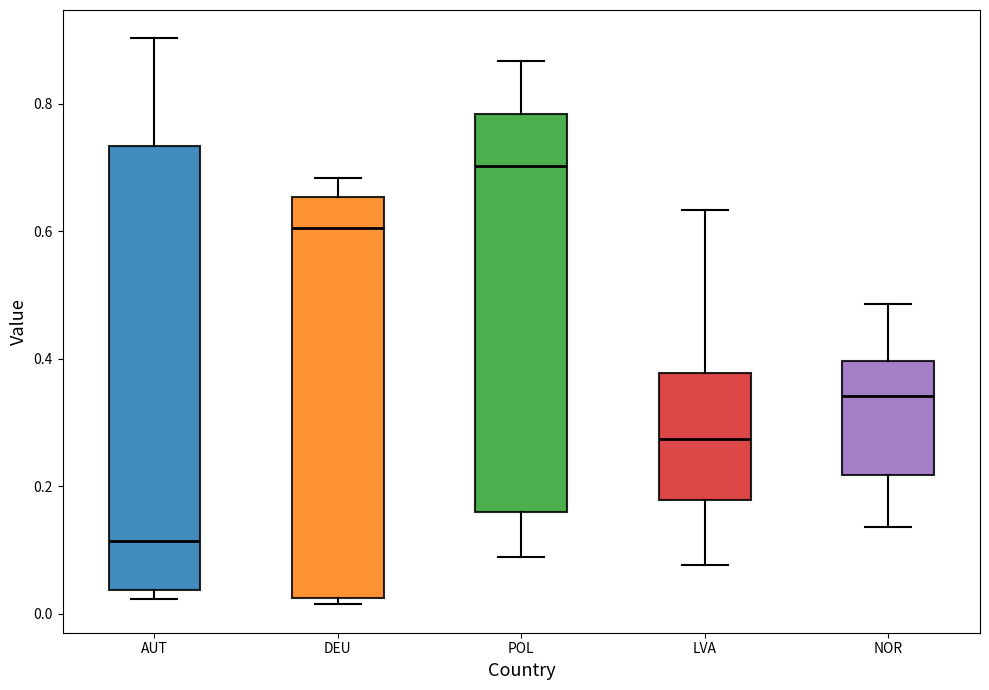

Which box is the tallest, from its lower edge to its upper edge?

AUT